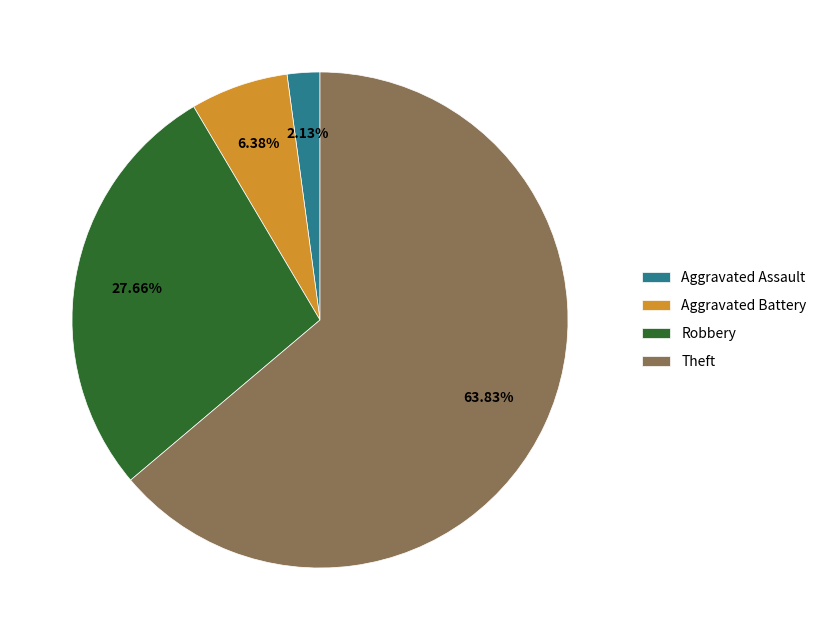

Which slice represents more than half of the pie?

Theft